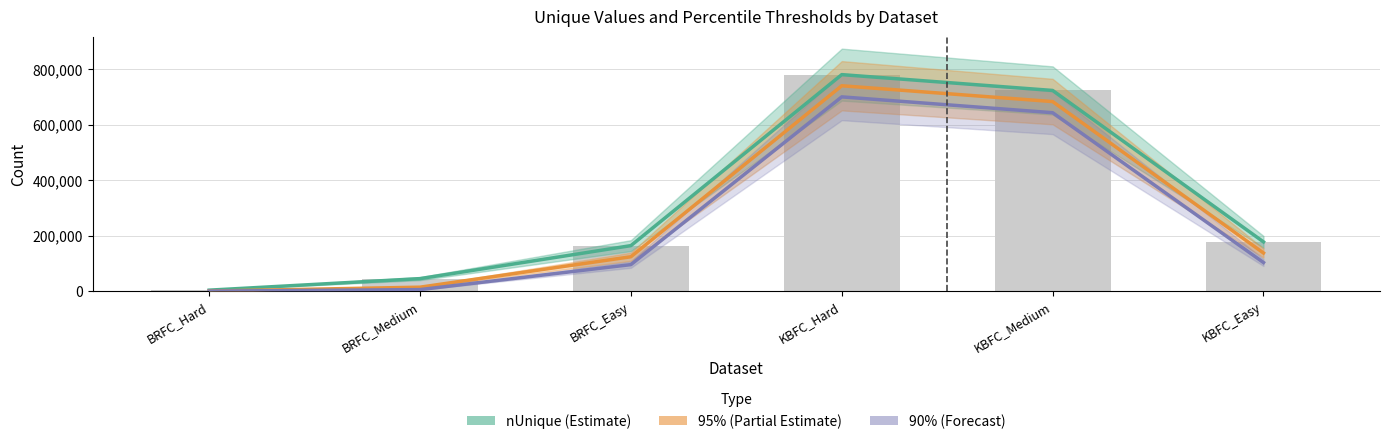

Is the value of 90% (Forecast) at BRFC_Hard greater than the value of nUnique (Estimate) at KBFC_Medium?

No